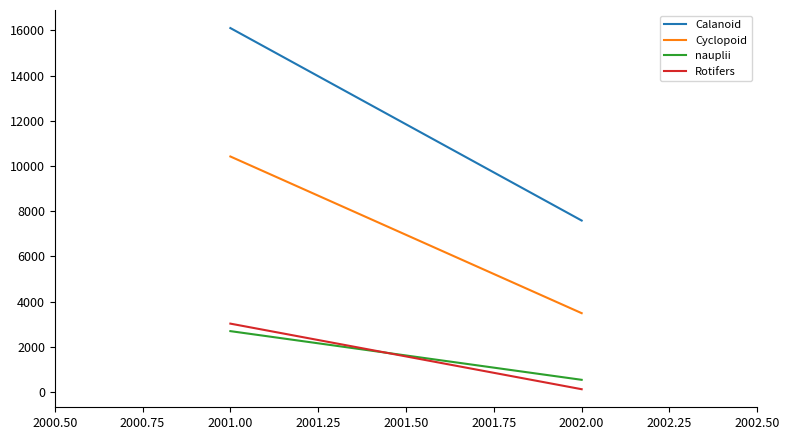

At how many categories does at least one series exceed 4808?

2